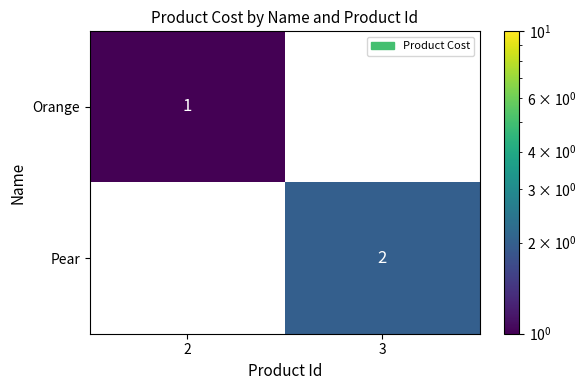

What is the greatest value displayed?

2.0